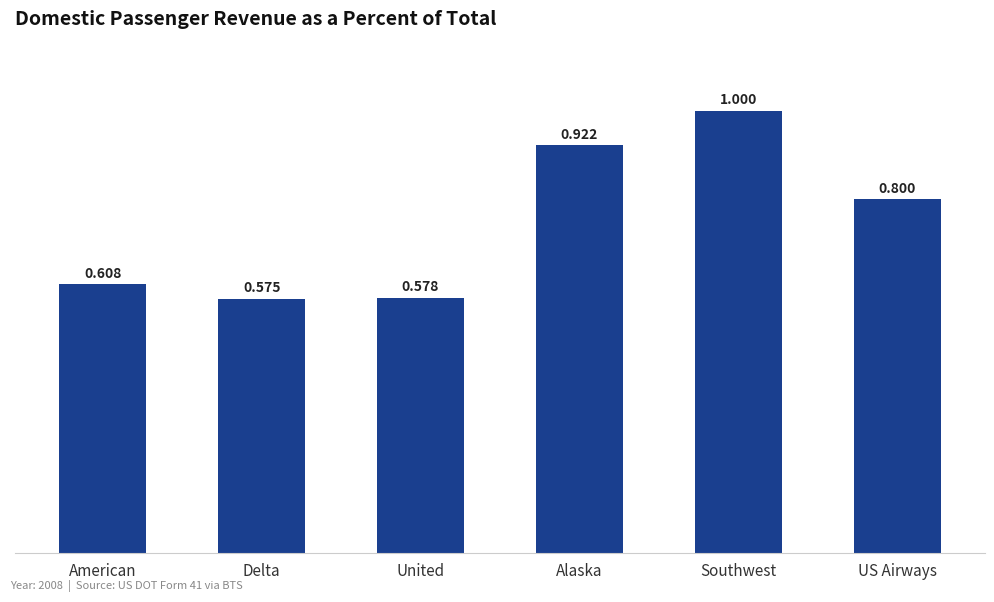

Which has a higher value, Delta or Alaska?

Alaska